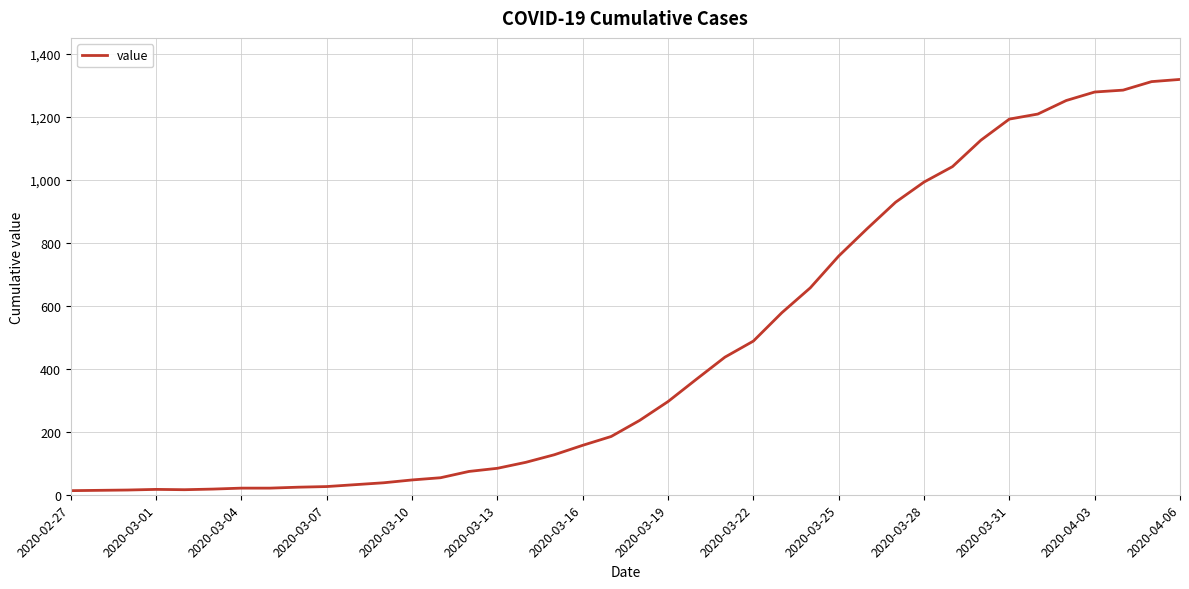

What is the maximum value shown in the chart?

1319